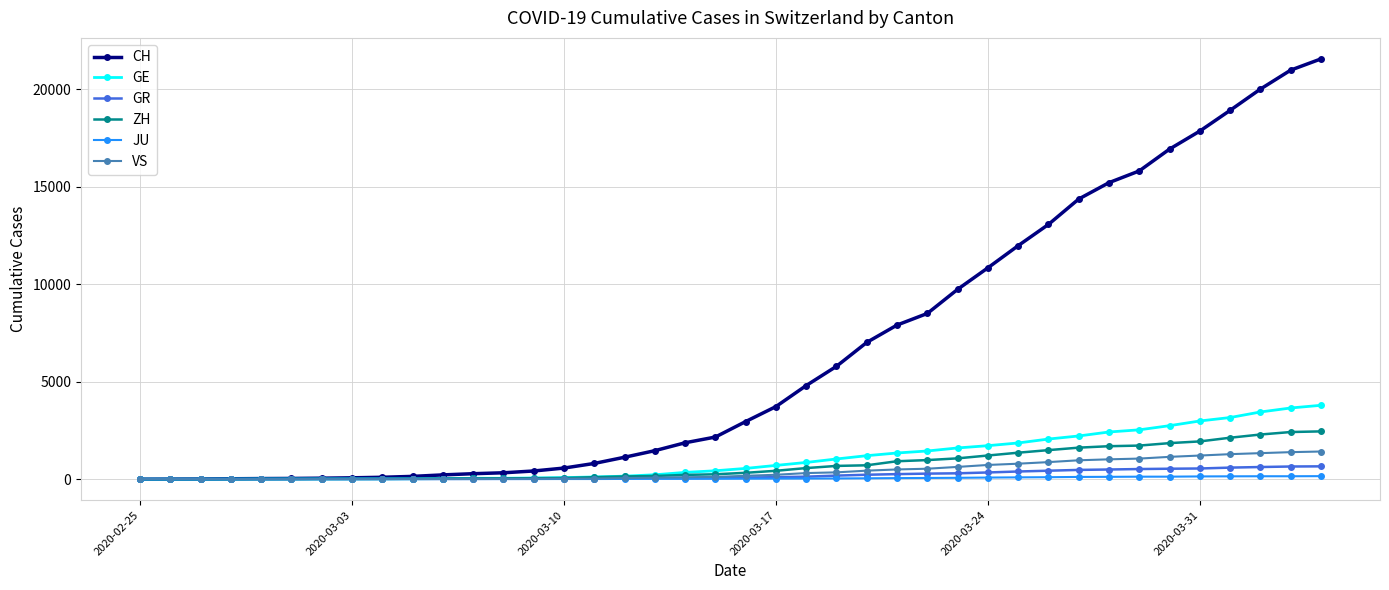

Which series has the largest total across all categories?

CH